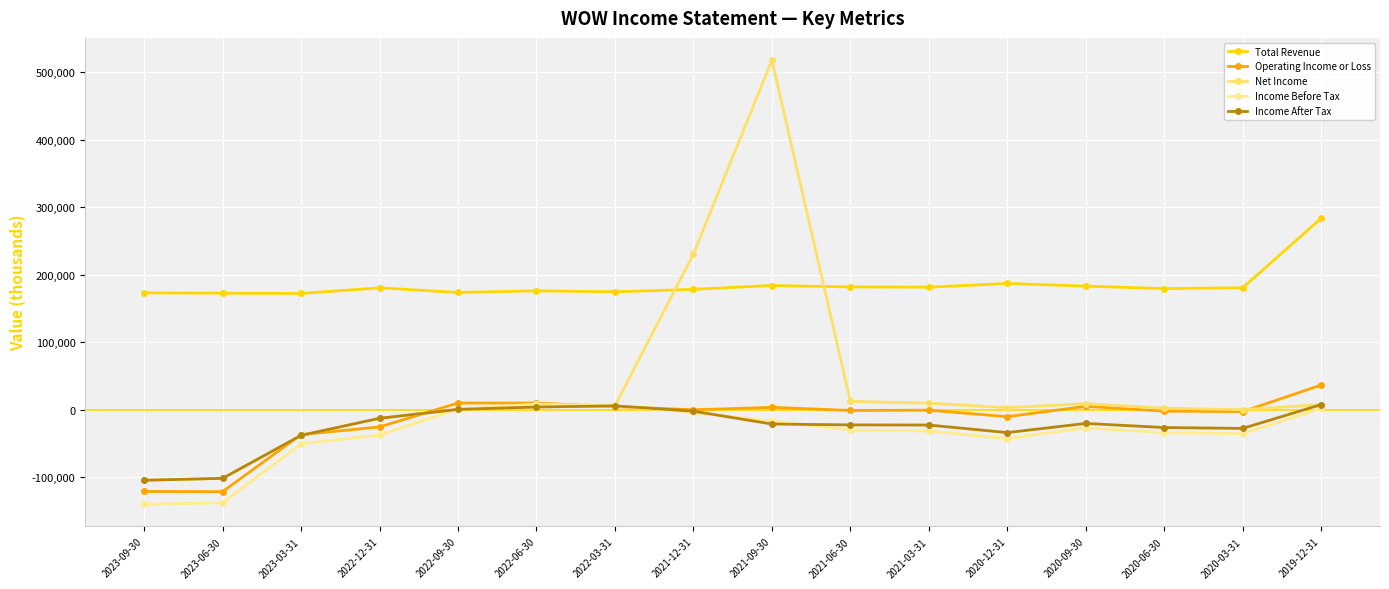

Reading left to right, transcribe all the data shown in this chart.

Total Revenue: 173100	172600	172200	180500	173700	176100	174600	178300	184000	181900	181500	187000	183100	179400	180700	283500
Operating Income or Loss: -121100	-121400	-36900	-25500	9900	9900	4600	-100	3500	-1100	-700	-10300	5000	-2100	-2800	36500
Net Income: -104500	-101700	-38000	-12700	500	4000	5700	230600	517900	12400	9600	3100	9000	2200	100	7600
Income Before Tax: -140100	-137900	-50600	-37500	900	8300	5500	-3900	-17000	-30000	-31500	-42700	-26700	-34000	-35500	2100
Income After Tax: -104500	-101700	-38000	-12700	500	4000	5700	-2200	-21200	-22500	-22700	-33900	-20300	-26400	-27700	7600